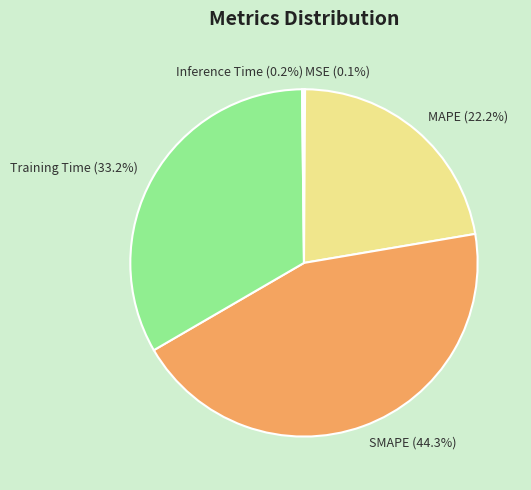

Between MAPE and Training Time, which is larger?

Training Time